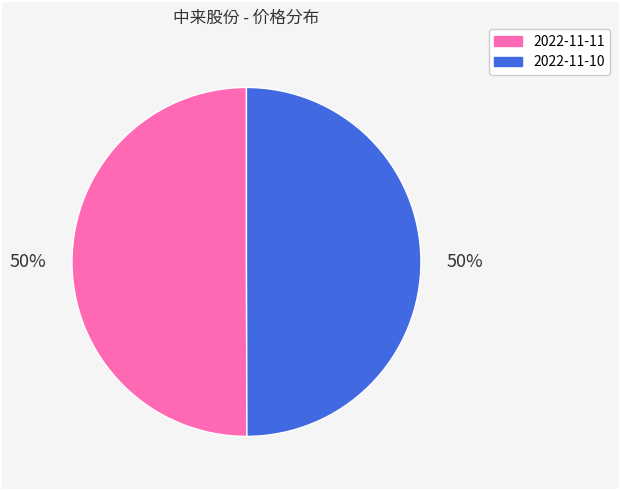

How many slices are in this pie chart?

2